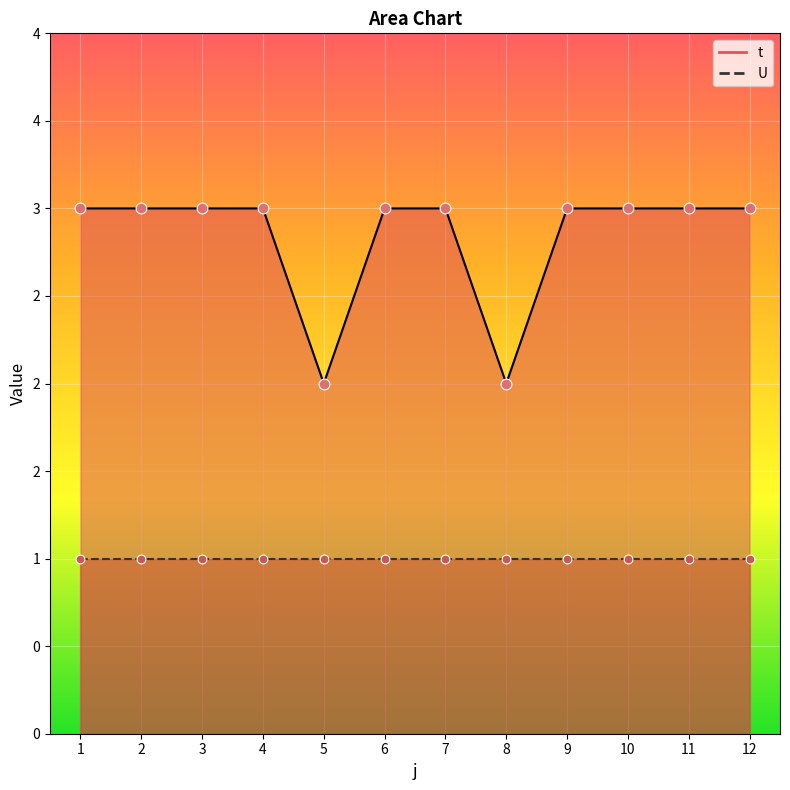

What is the change in value from 4 to 5?

-1